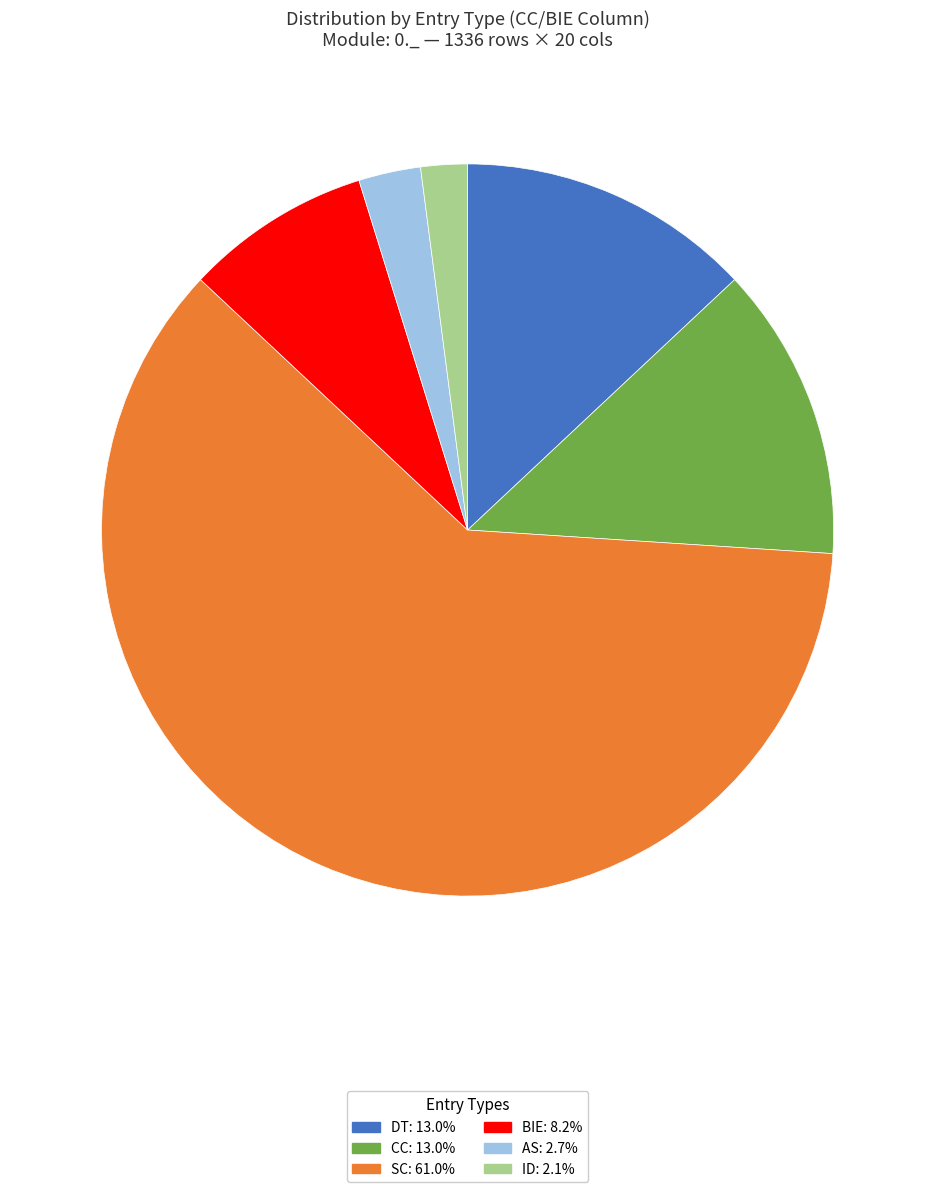

How many slices are in this pie chart?

6